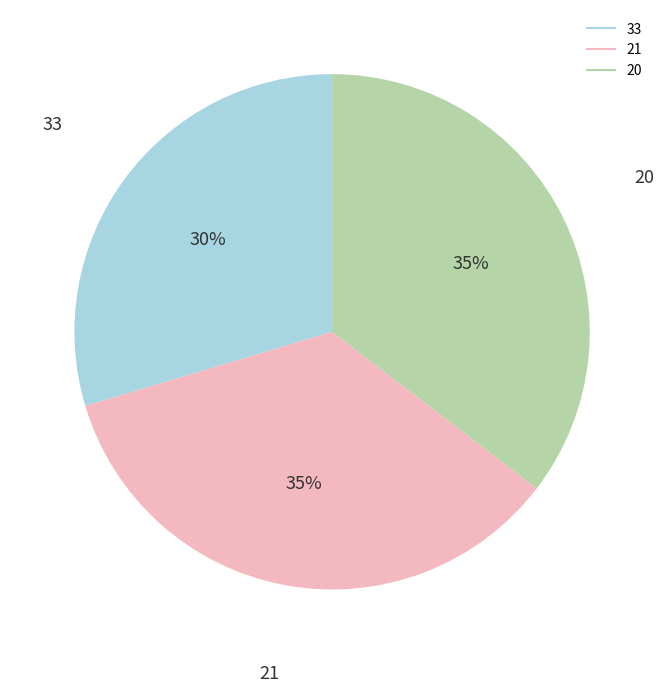

Between 21 and 33, which is larger?

21